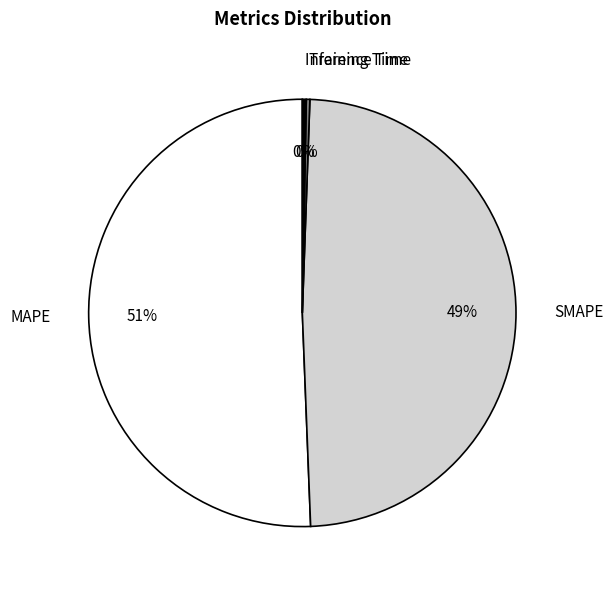

Combined, do Inference Time and MAPE account for over 50%?

Yes